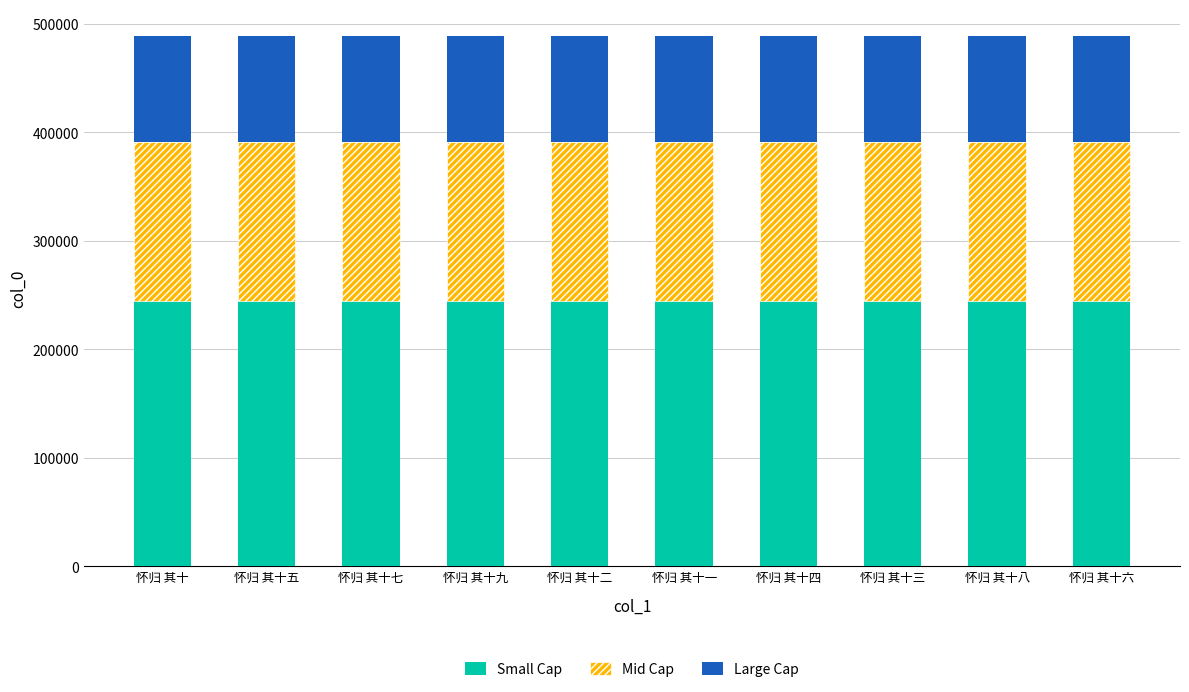

True or false: Small Cap has a value of 244553.5 at 怀归 其十一.

True